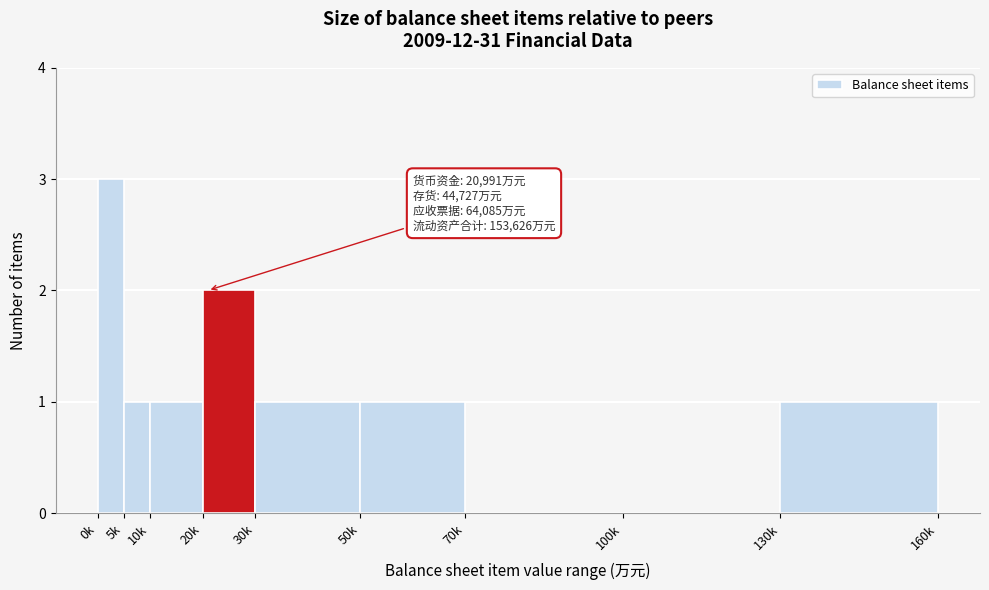

Reading right to left, what are all the values shown in this chart?

130k=1	100k=0	70k=0	50k=1	30k=1	20k=2	10k=1	5k=1	0k=3